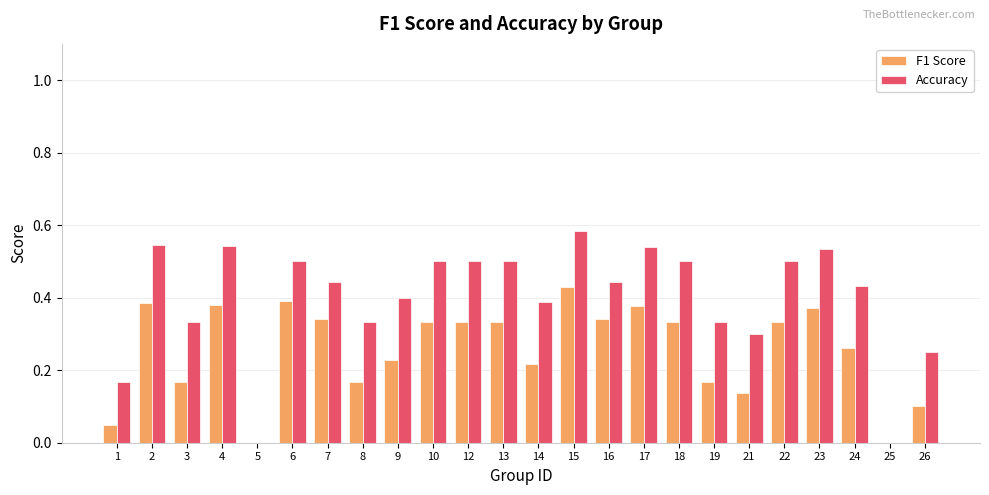

The value of F1 Score at 25 is 0.3. True or false?

False